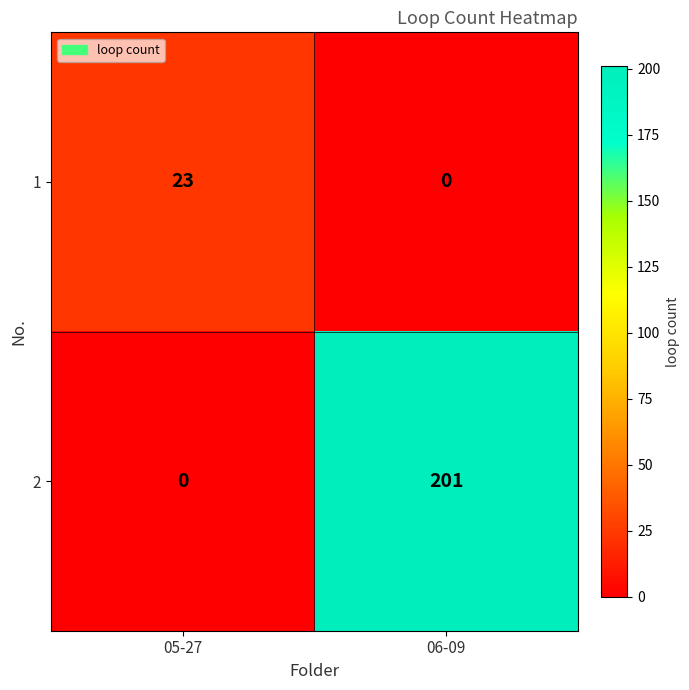

Is the value of 1 at 06-09 greater than the value of 2 at 06-09?

No